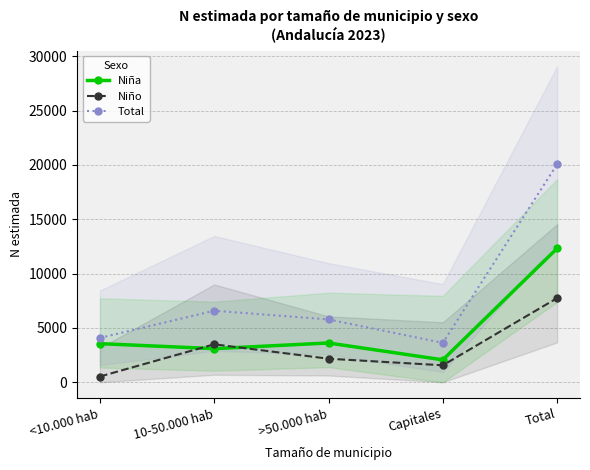

True or false: Niño and Total intersect in this chart.

False